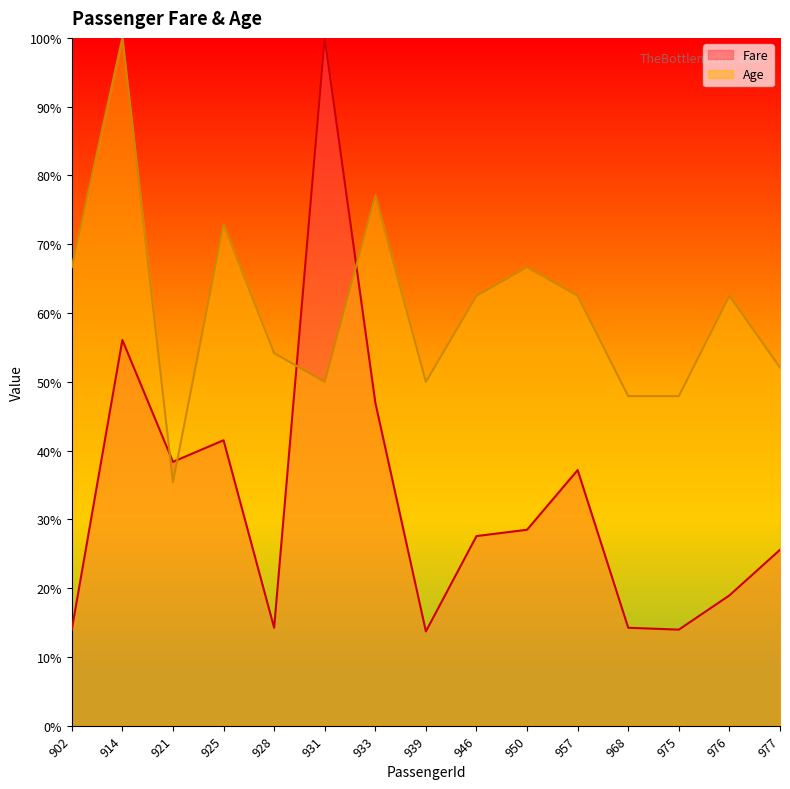

How many interior local peaks does the Fare series have?

4